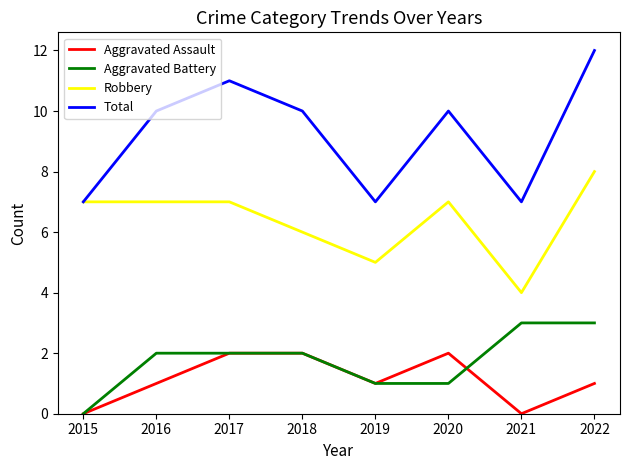

The Total series shows 17 at 2020. True or false?

False